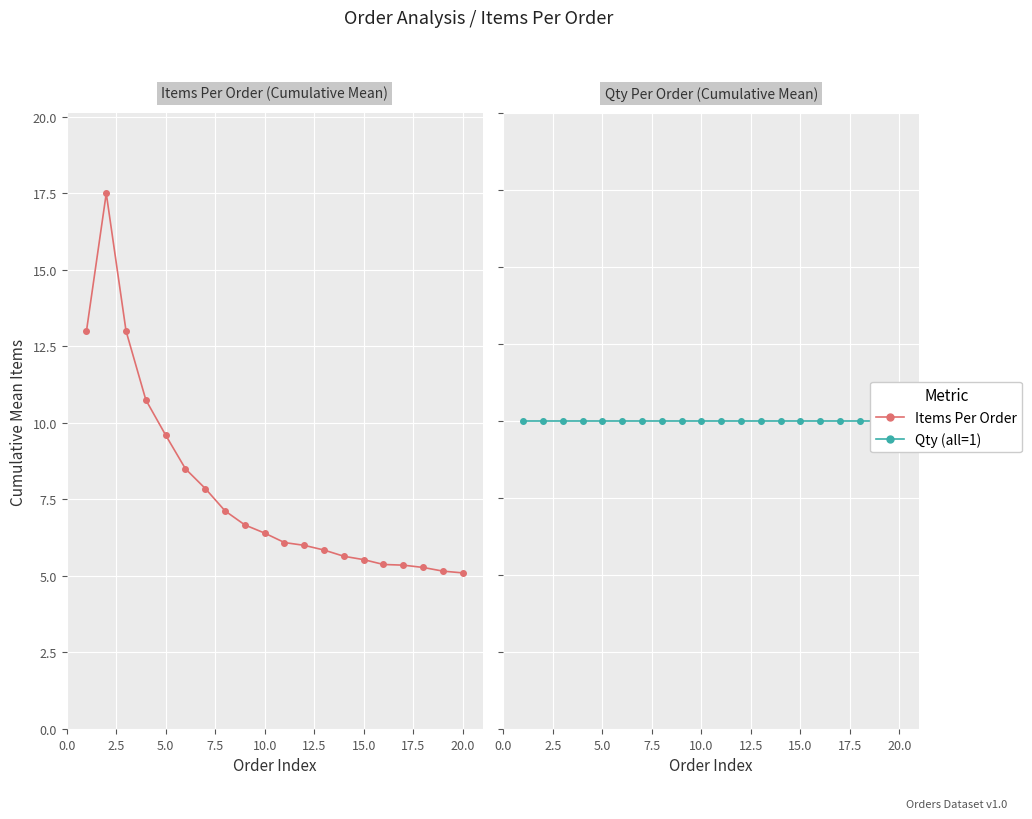

How many categories are shown in the chart?

20